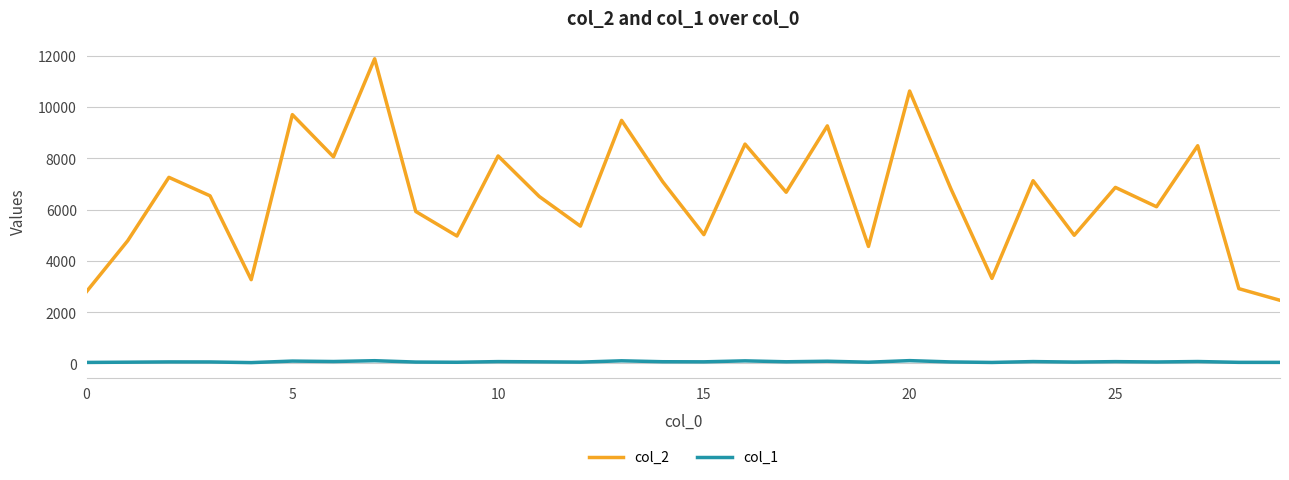

Which series has the largest total across all categories?

col_2